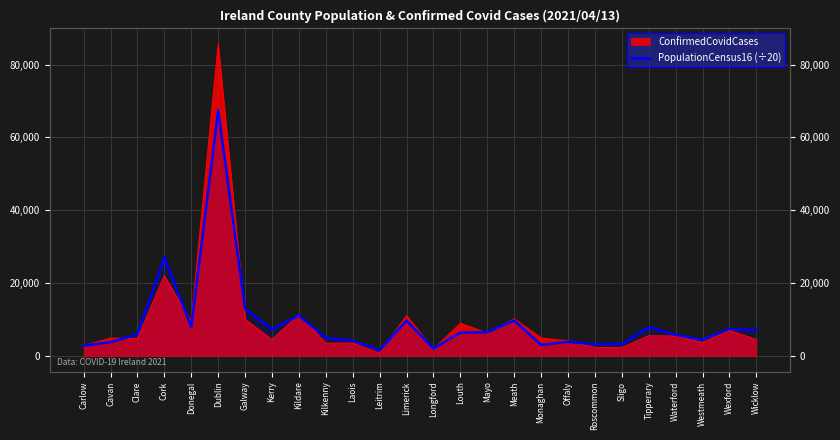

What is the value of the 24th point from the left?

4438.5